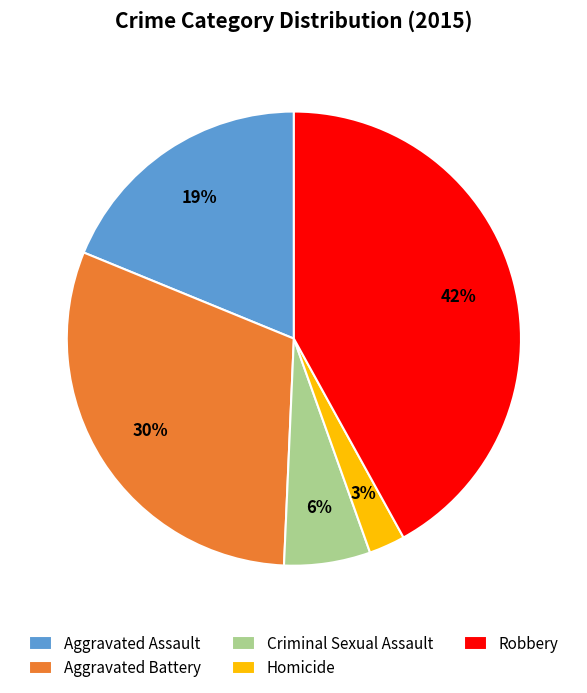

Rank the categories by value from lowest to highest.

Homicide, Criminal Sexual Assault, Aggravated Assault, Aggravated Battery, Robbery